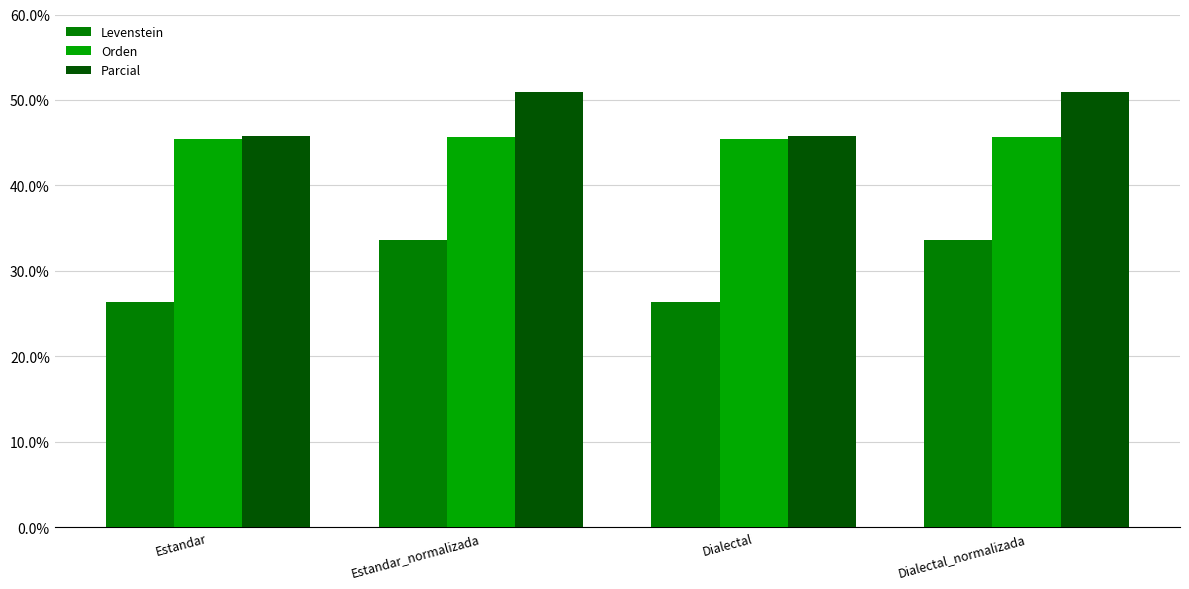

What is the label of the 4th bar from the right?

Estandar